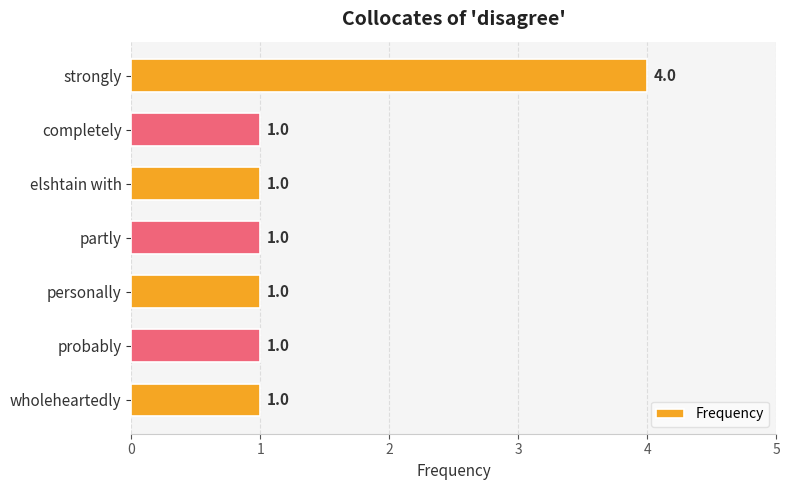

Approximately how many times larger is the value at completely compared to personally?

1.0